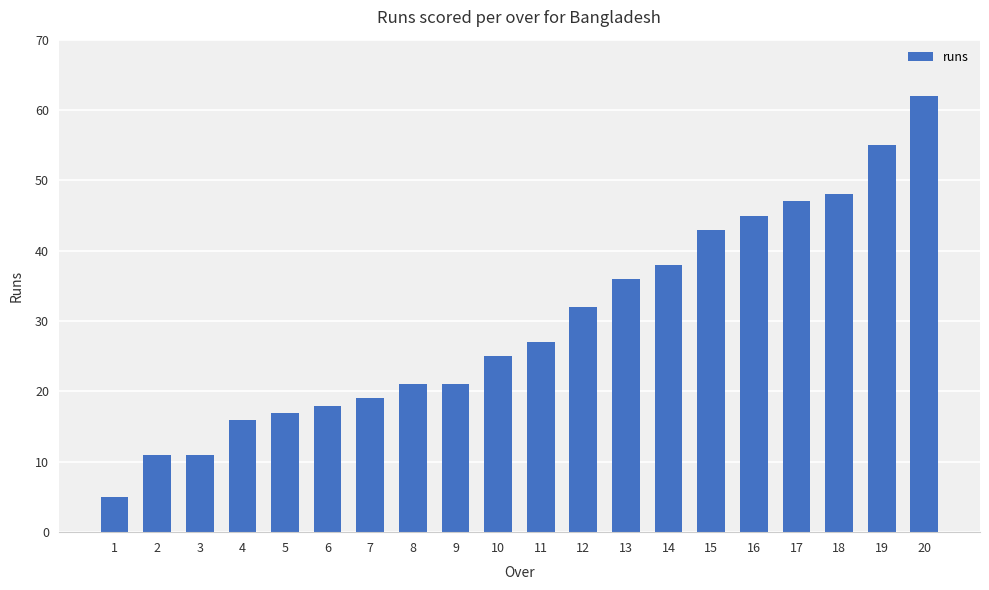

Reading left to right, transcribe all the data shown in this chart.

1=5	2=11	3=11	4=16	5=17	6=18	7=19	8=21	9=21	10=25	11=27	12=32	13=36	14=38	15=43	16=45	17=47	18=48	19=55	20=62